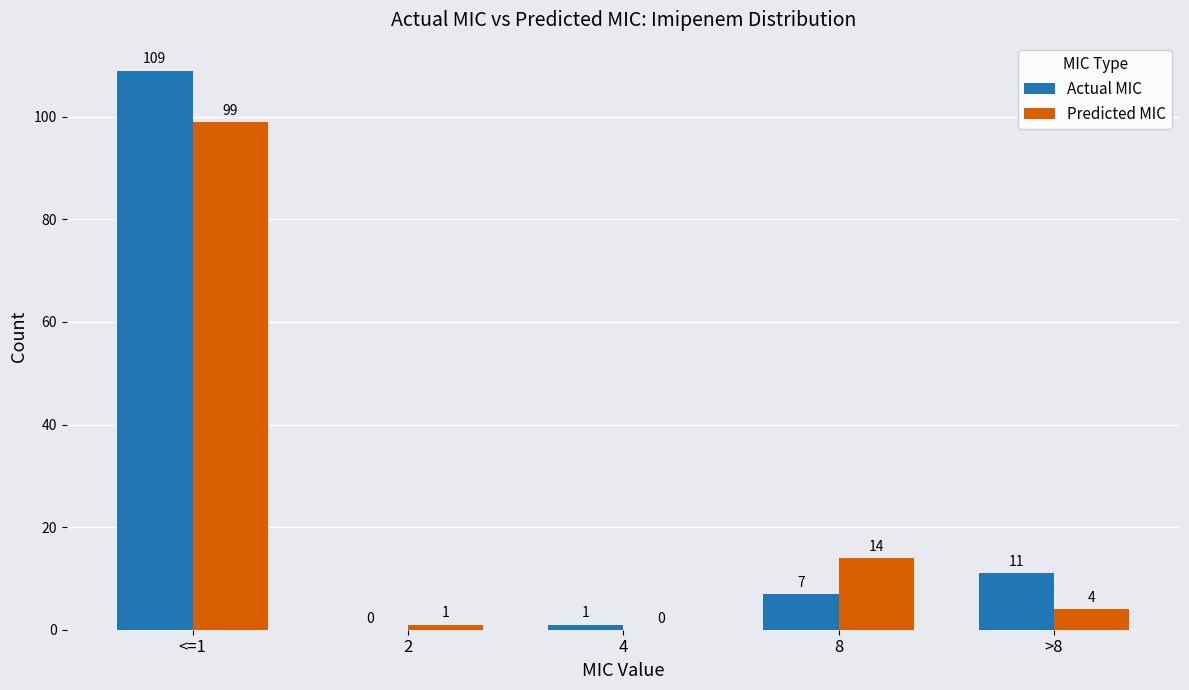

Which series has the largest total across all categories?

Actual MIC